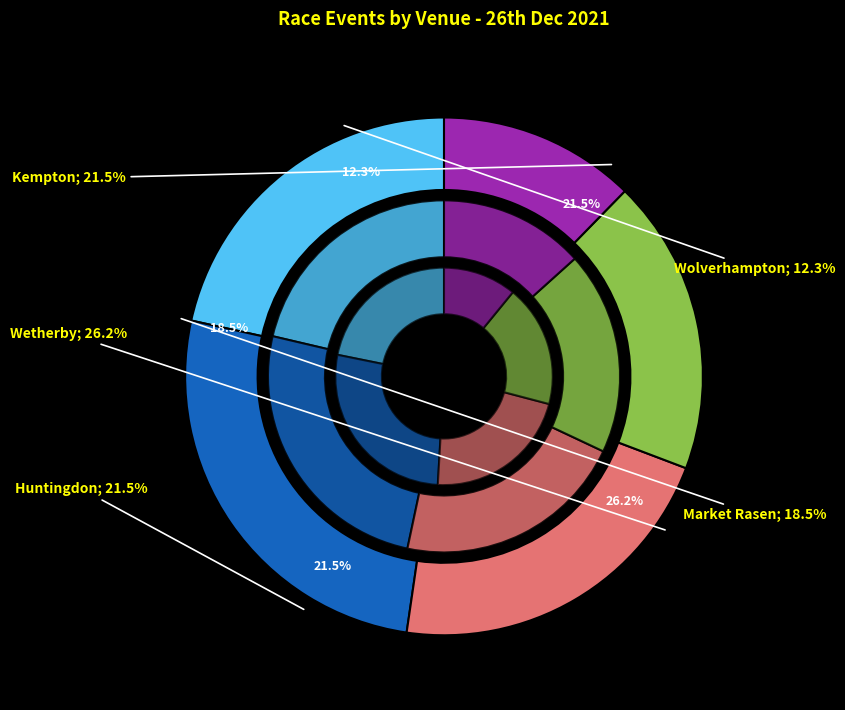

Is there any slice that represents more than half of the pie?

No